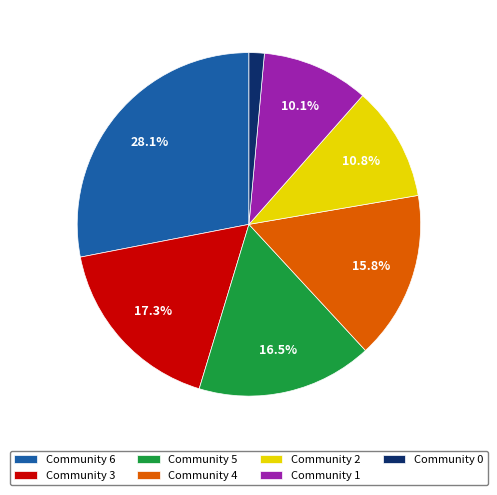

What is the ratio of the value at Community 1 to the value at Community 2?

0.9